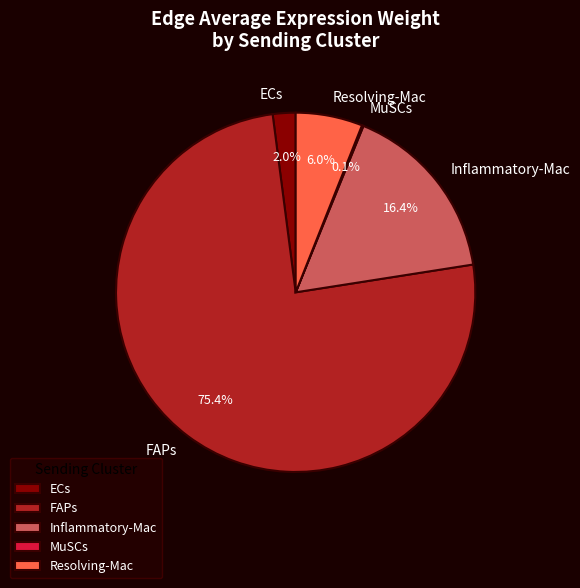

Which slice represents more than half of the pie?

FAPs